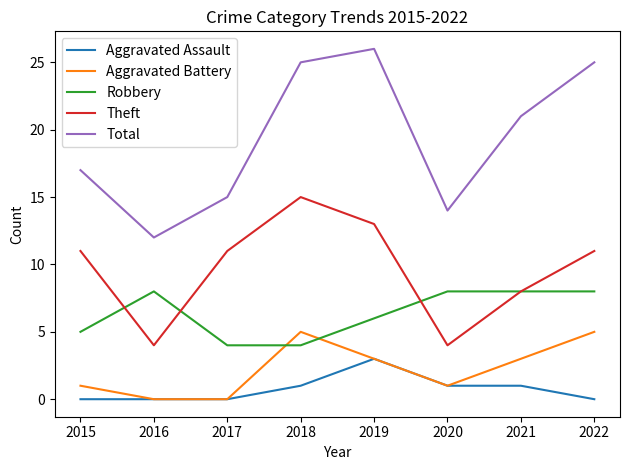

At how many categories does at least one series exceed 11?

8